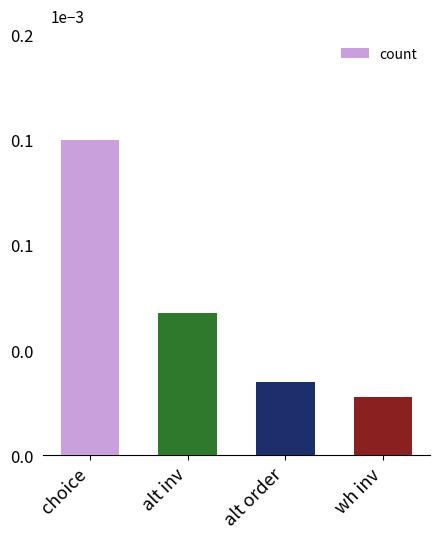

List the labels in order of value, largest first.

choice, alt inv, alt order, wh inv